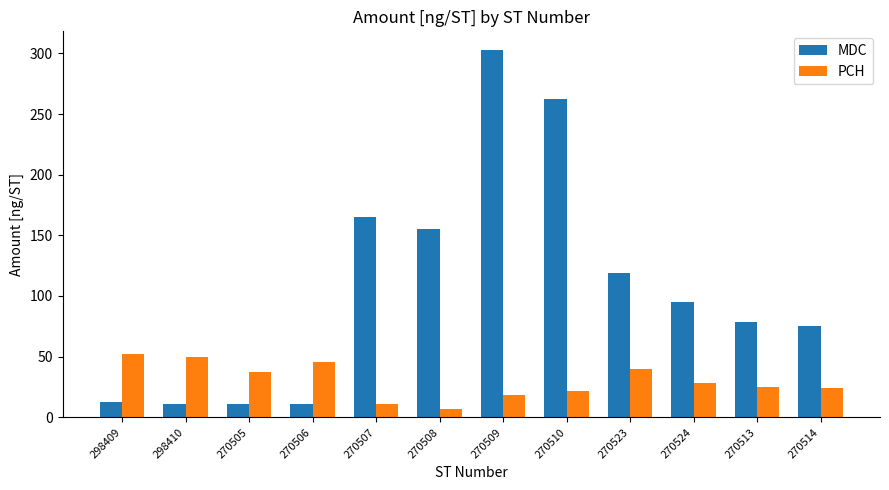

What are all the series names shown in the legend?

MDC, PCH